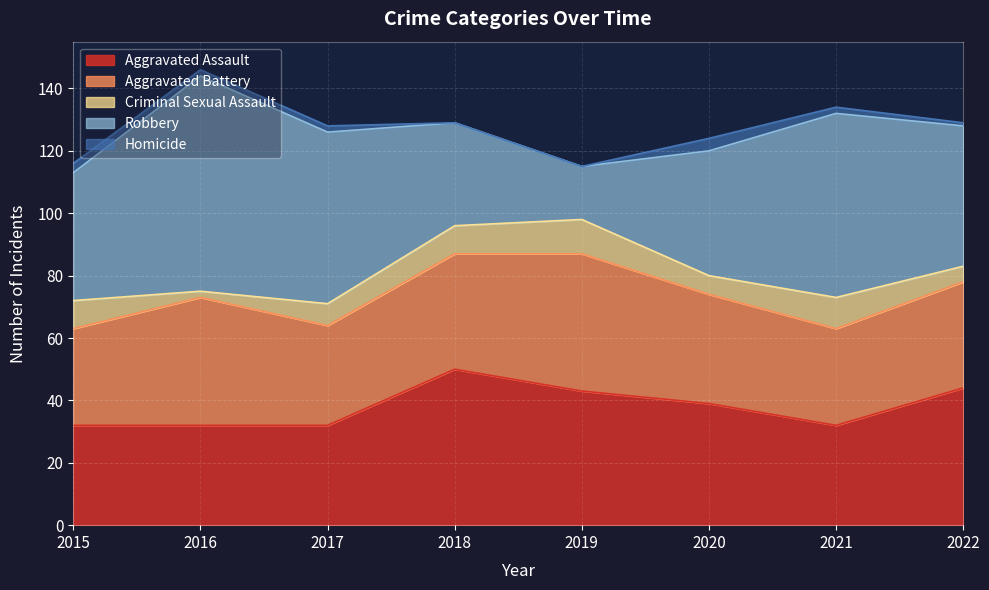

Where is the first local maximum for Homicide?

2020